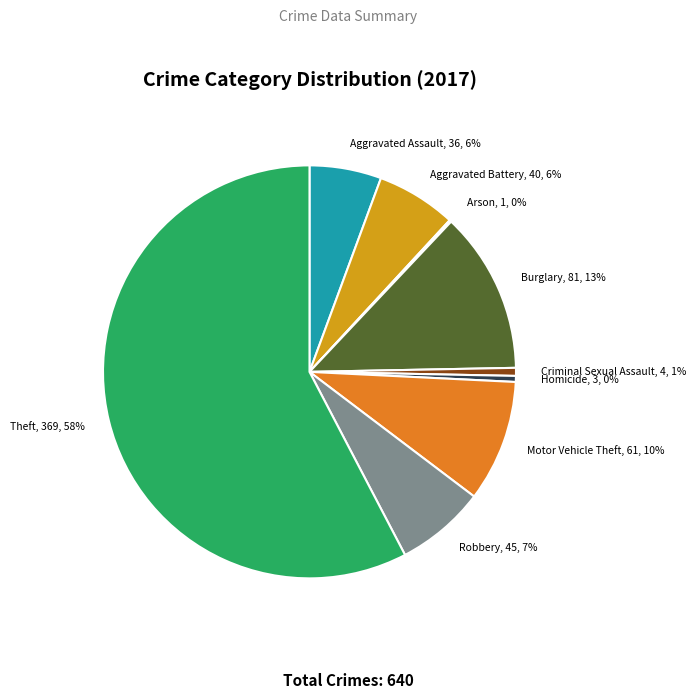

The Aggravated Assault slice represents 11% of the pie. True or false?

False